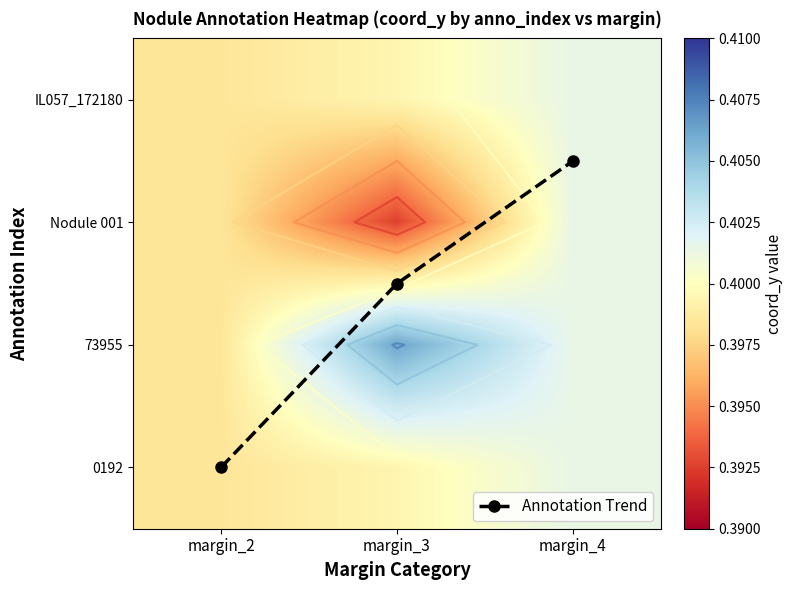

Rank the categories by Nodule 001 value from highest to lowest.

margin_4, margin_2, margin_3